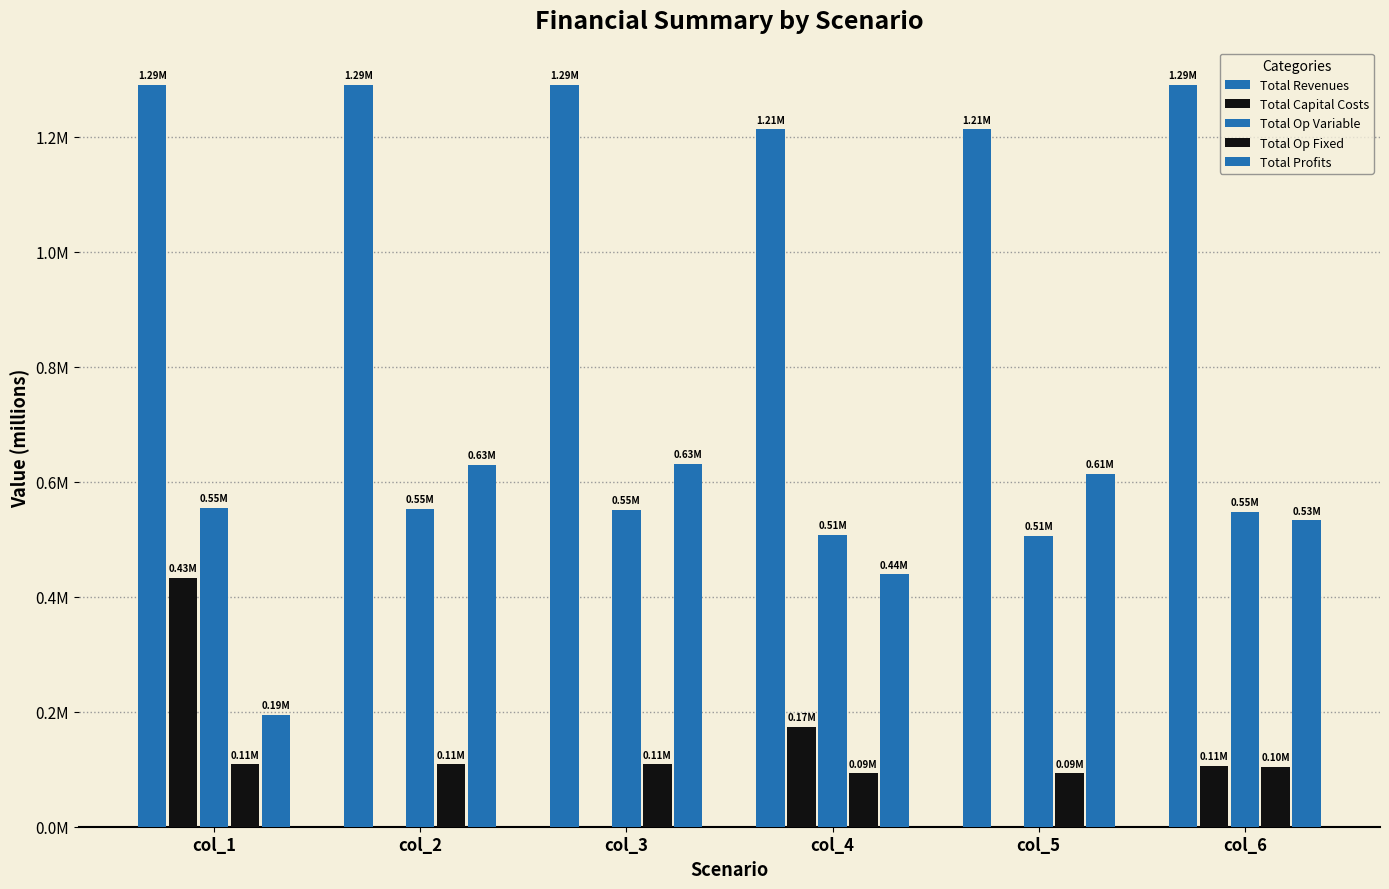

What is the highest value of the Total Op Fixed series?

108472.4